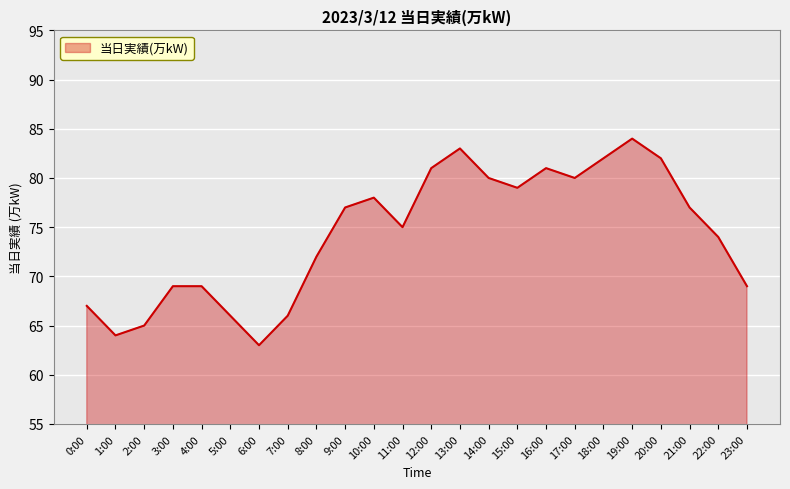

The value at 20:00 is 82. True or false?

True